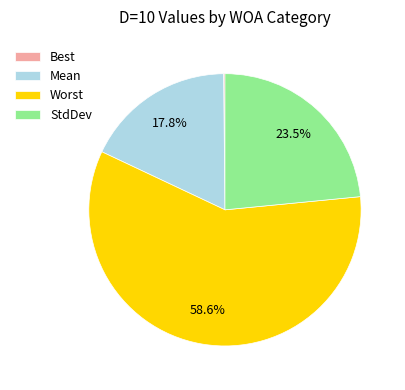

To the nearest percent, what is the difference between the largest and smallest slice percentages?

58%